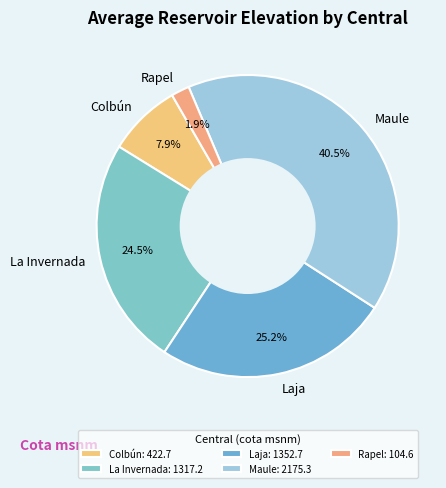

Which category has the biggest portion of the pie?

Maule